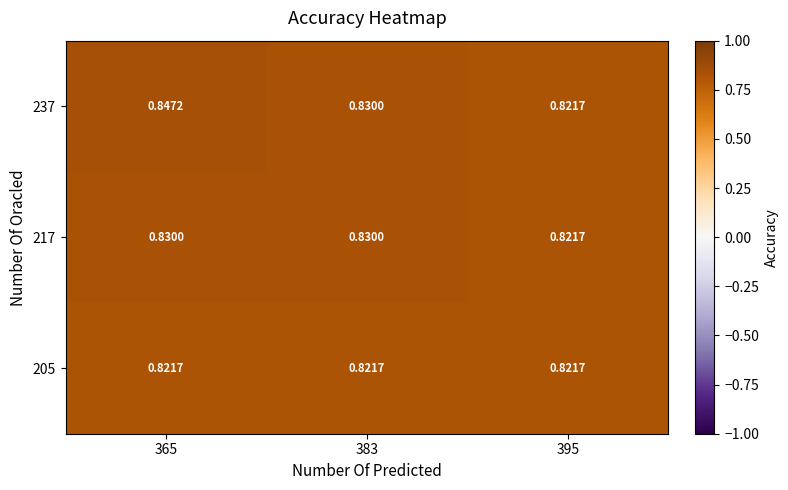

Is the value of 237 at 365 greater than the value of 205 at 395?

Yes